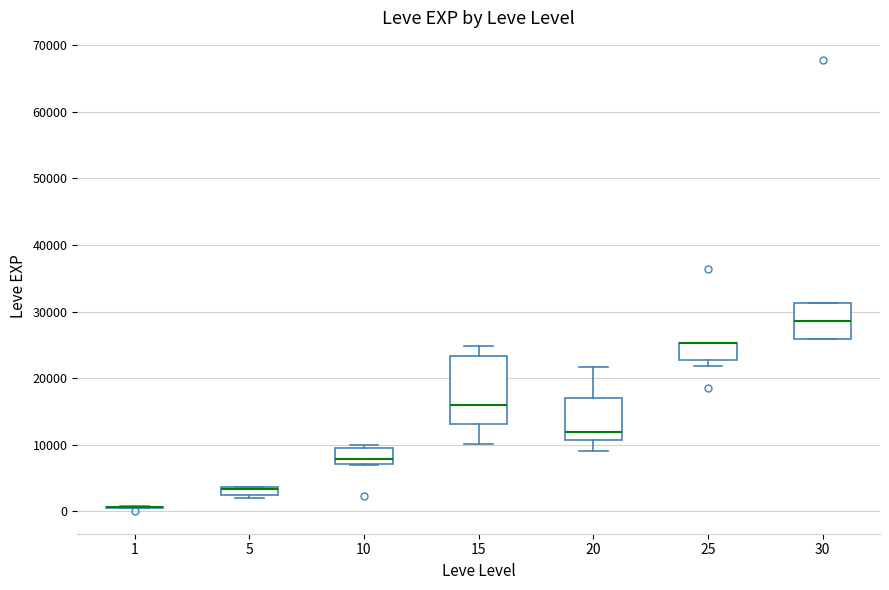

Comparing the boxes themselves (not the whiskers), which one is the tallest?

15